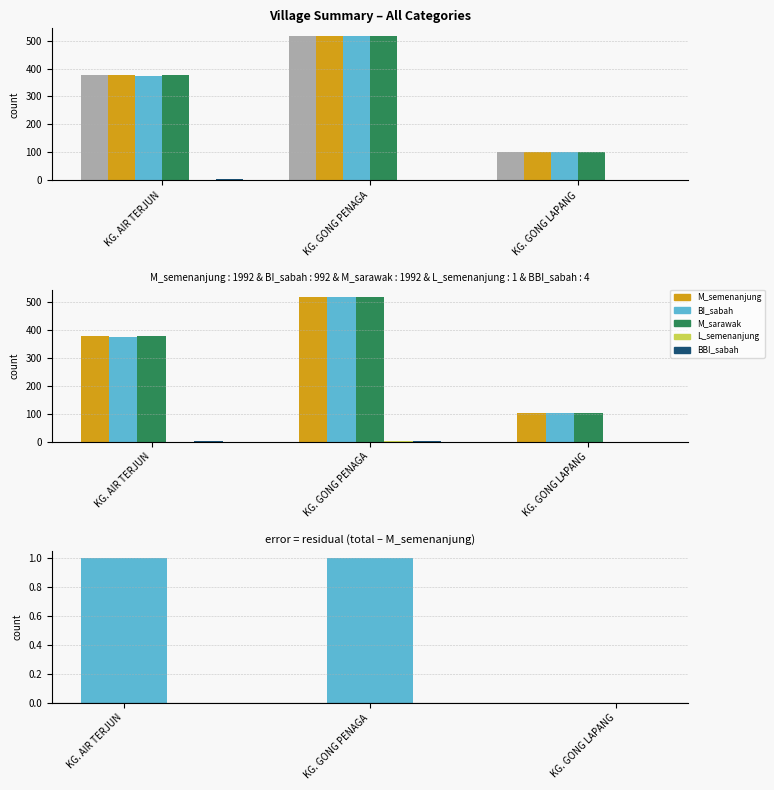

At which category is the sum across all series the highest?

KG. GONG PENAGA